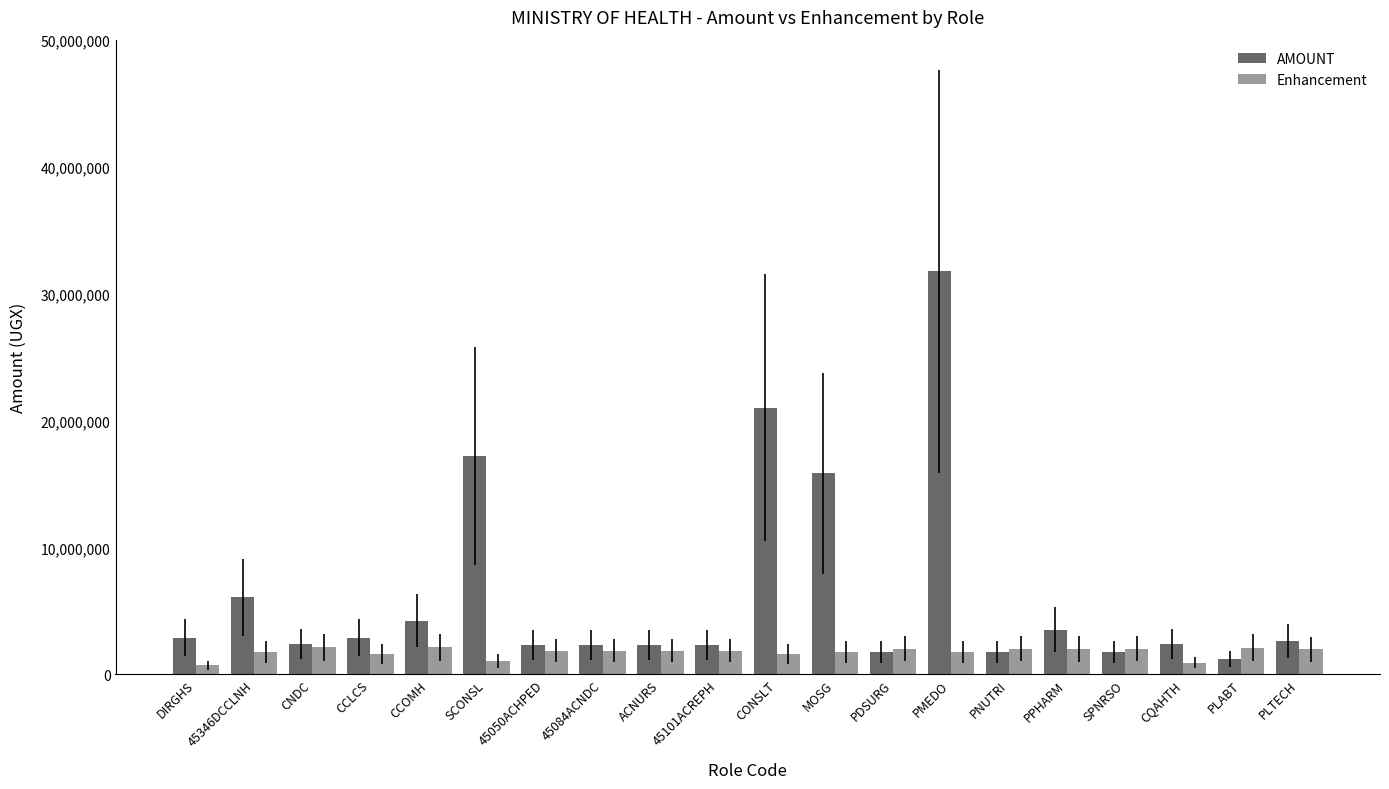

What is the difference between the maximum and minimum values in the Enhancement series?

1426622.0